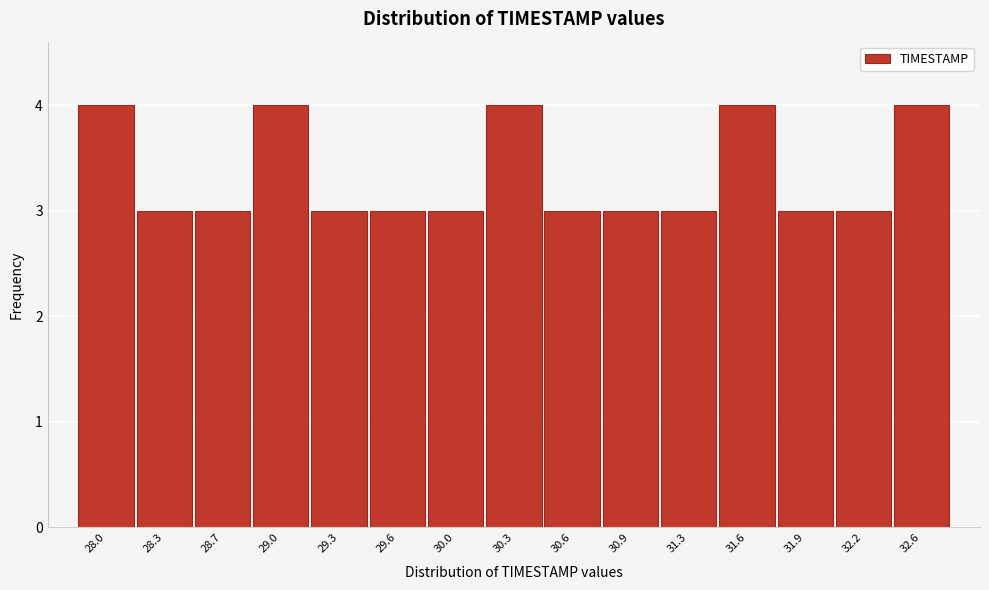

Reading left to right, what are all the values shown in this chart?

4	3	3	4	3	3	3	4	3	3	3	4	3	3	4